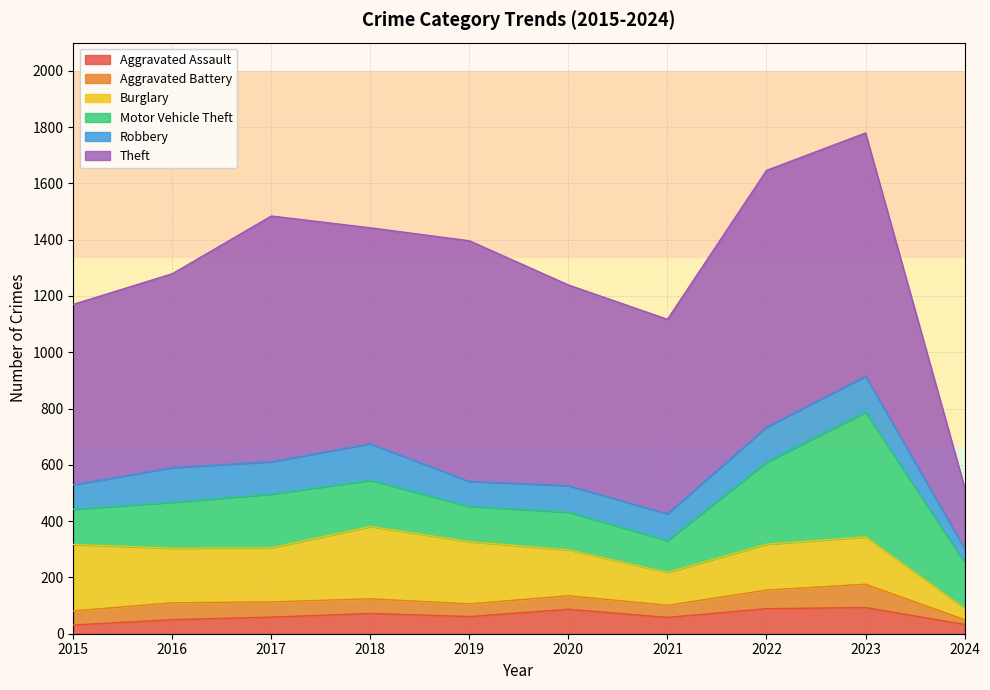

List the labels in order of Burglary value, smallest first.

2024, 2021, 2020, 2022, 2023, 2017, 2016, 2019, 2015, 2018